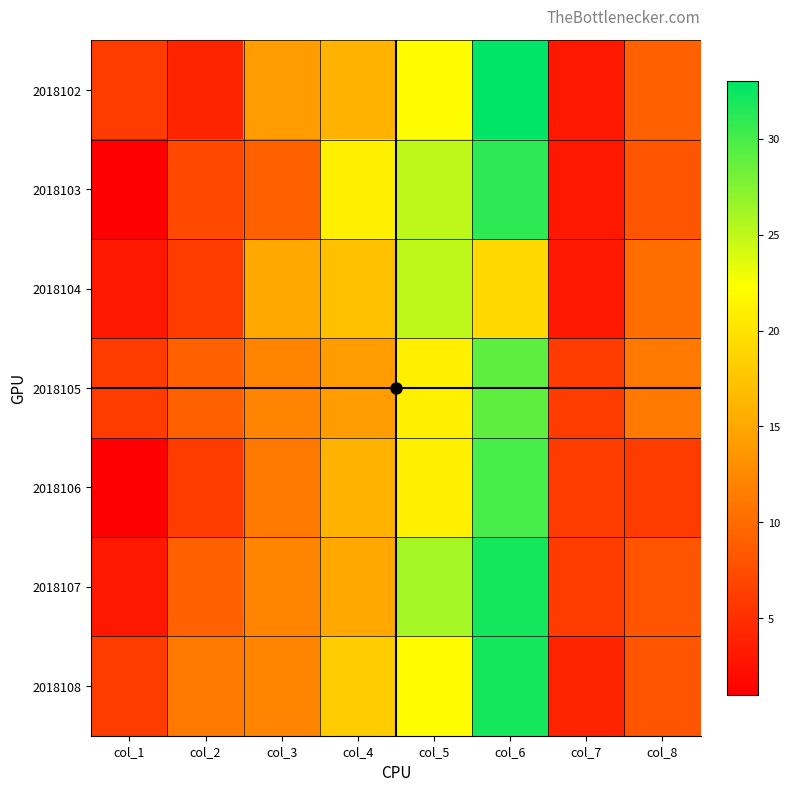

At how many categories does at least one series exceed 10?

6